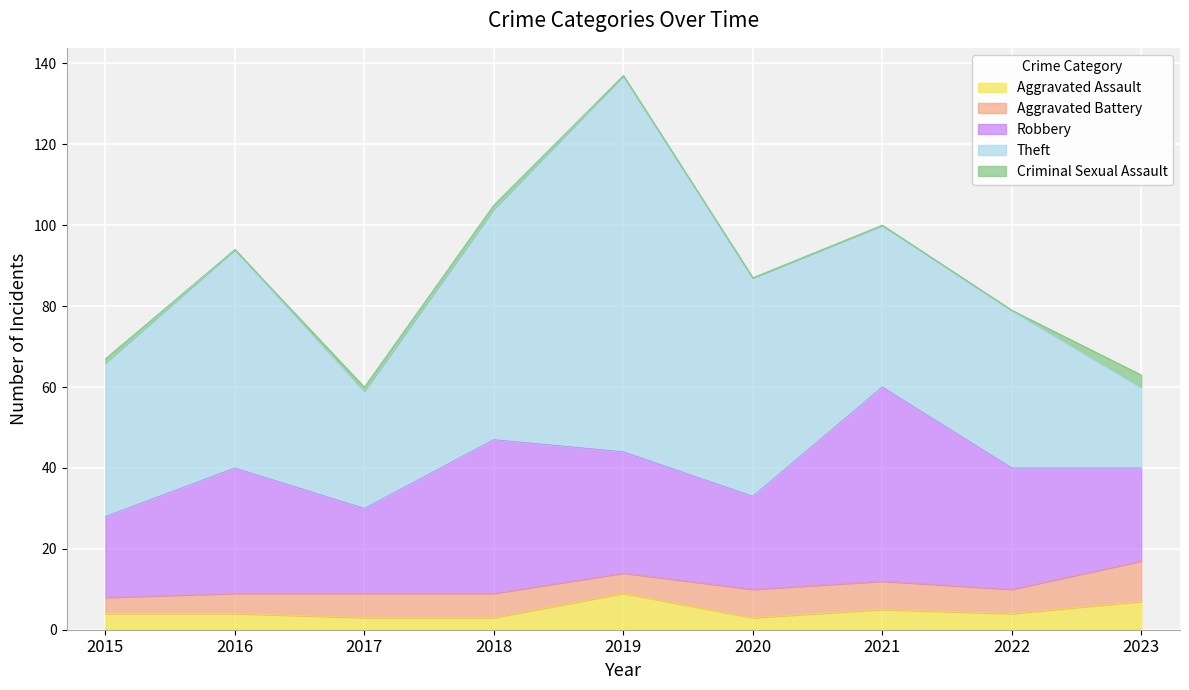

Which label corresponds to the largest value in the chart?

2019